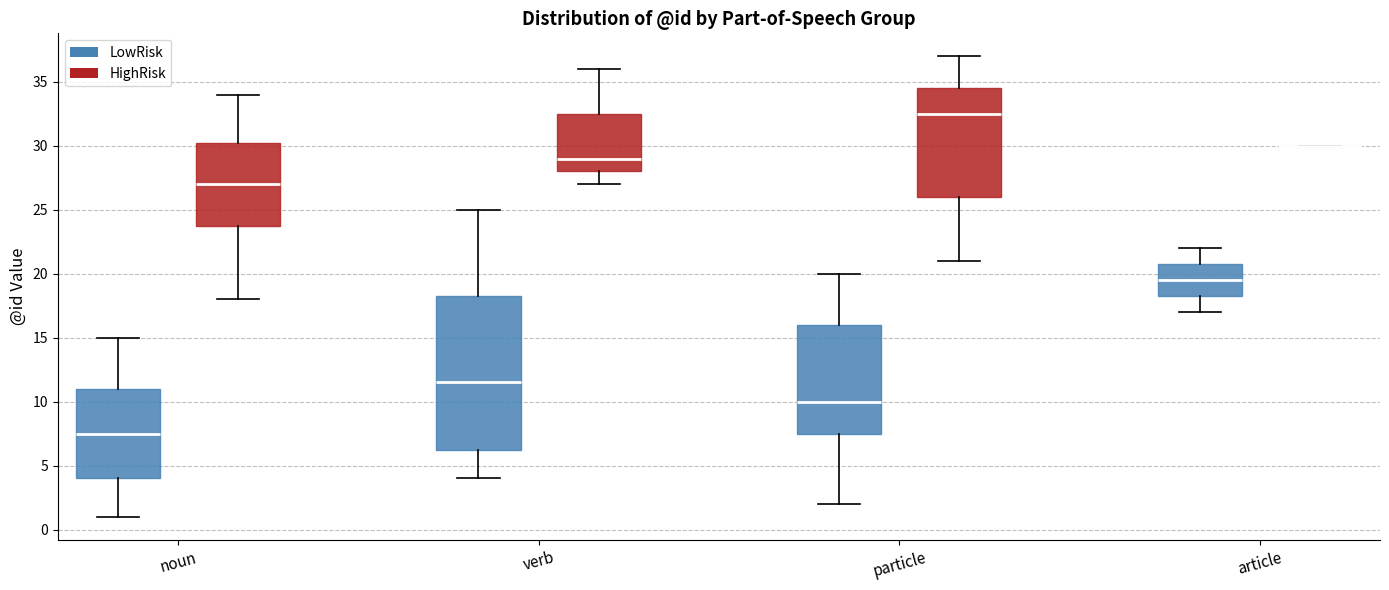

Reading left to right, transcribe this box plot: for each box, give where its median line is, the range the box spans, and where its two whiskers end, as read against the y-axis. The values are not printed on the chart, so give them approximately, as read against the axis.

noun (LowRisk): median 7.5, box 4.0 to 11.0, whiskers 1.0 to 15.0
noun (HighRisk): median 27.0, box 24.0 to 30.5, whiskers 18.0 to 34.0
verb (LowRisk): median 11.5, box 6.5 to 18.5, whiskers 4.0 to 25.0
verb (HighRisk): median 29.0, box 28.0 to 32.5, whiskers 27.0 to 36.0
particle (LowRisk): median 10.0, box 7.5 to 16.0, whiskers 2.0 to 20.0
particle (HighRisk): median 32.5, box 26.0 to 34.5, whiskers 21.0 to 37.0
article (LowRisk): median 19.5, box 18.5 to 21.0, whiskers 17.0 to 22.0
article (HighRisk): box collapsed to a line at 30.0, whiskers 30.0 to 30.0